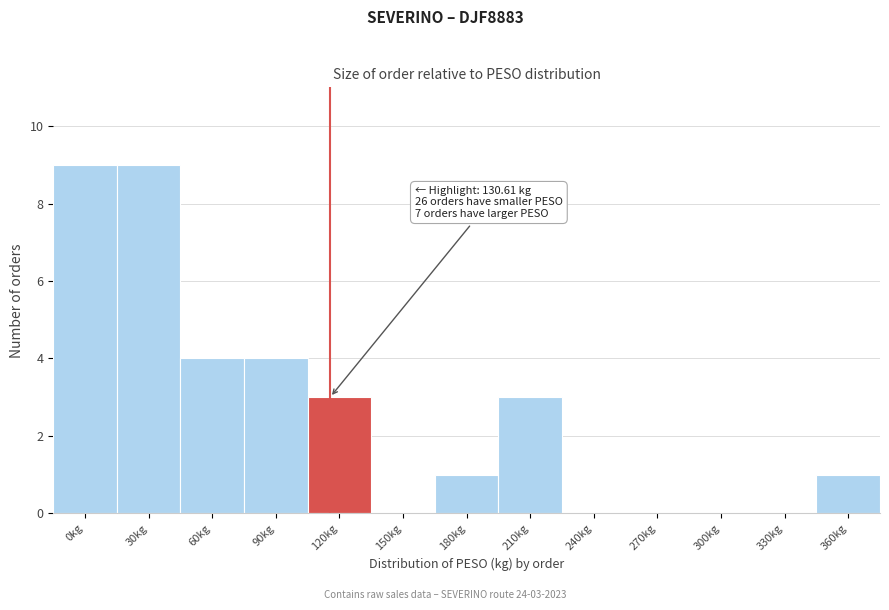

Reading left to right, what are all the values shown in this chart?

0kg=9	30kg=9	60kg=4	90kg=4	120kg=3	150kg=0	180kg=1	210kg=3	240kg=0	270kg=0	300kg=0	330kg=0	360kg=1